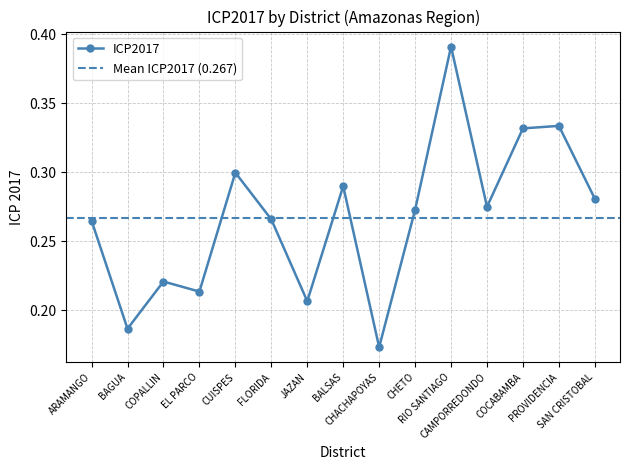

The value at COCABAMBA is 0.5. True or false?

False